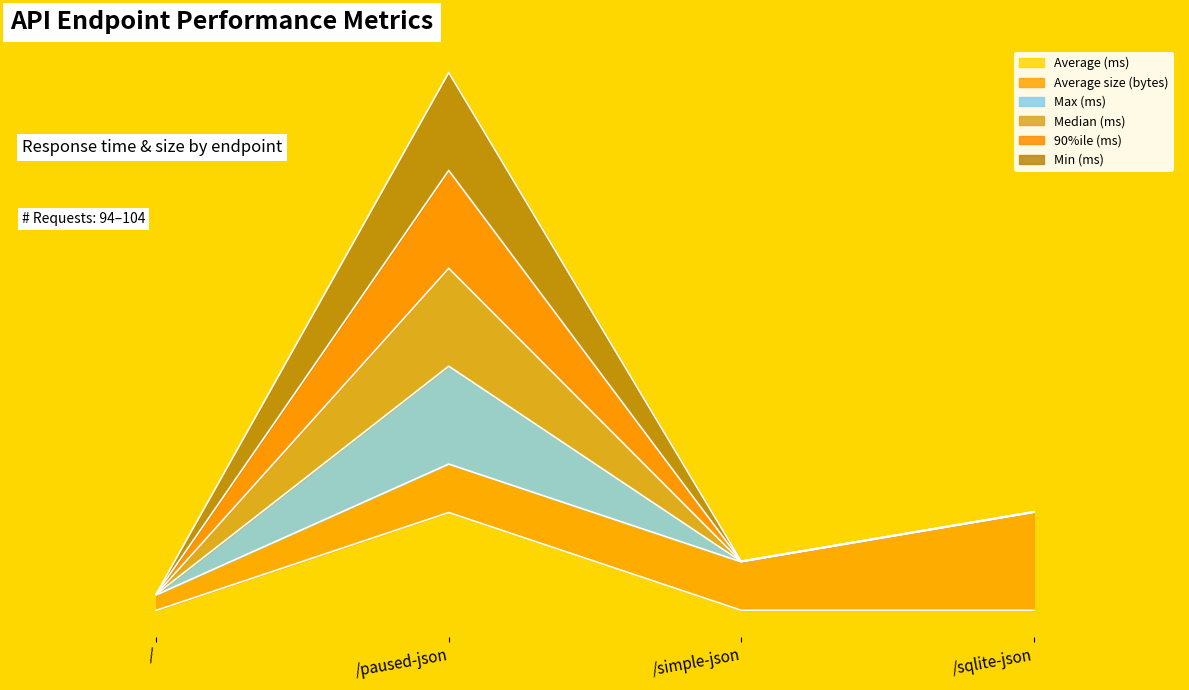

At which category does the chart reach its minimum across all series?

/